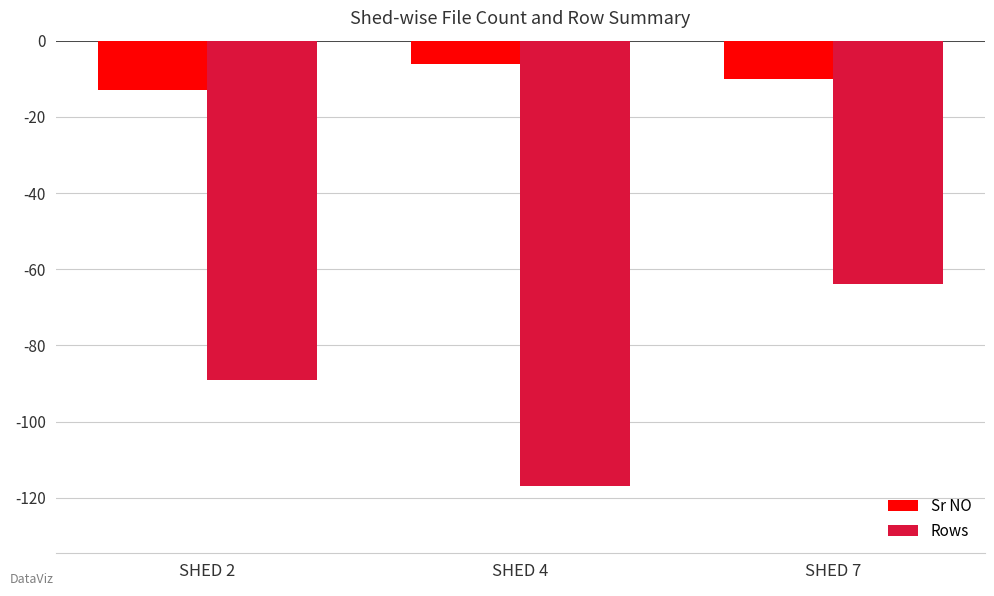

At SHED 7, list the series in order from smallest to largest.

Rows, Sr NO